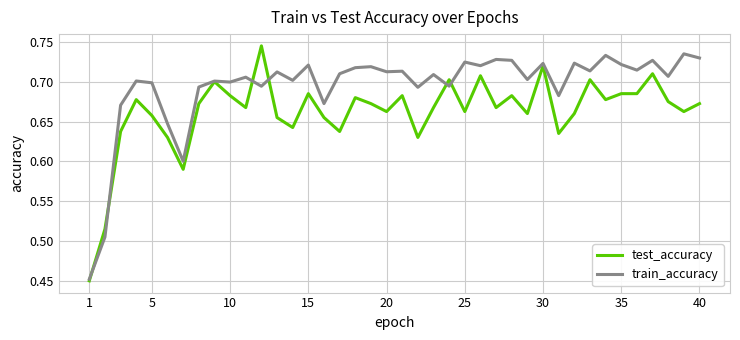

Which series has the largest total across all categories?

train_accuracy